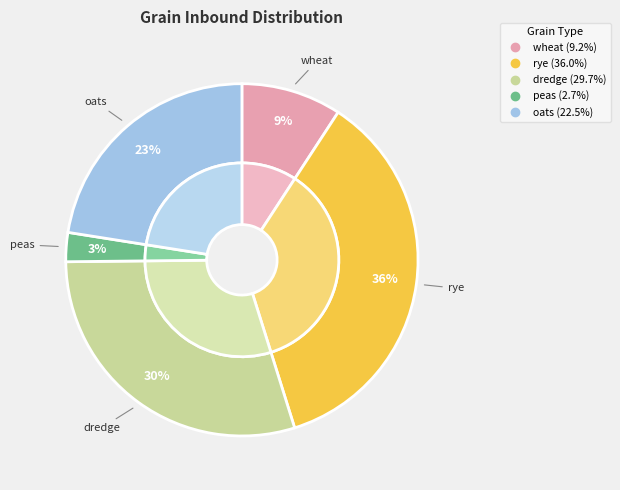

Does oats represent more than half of the total?

No